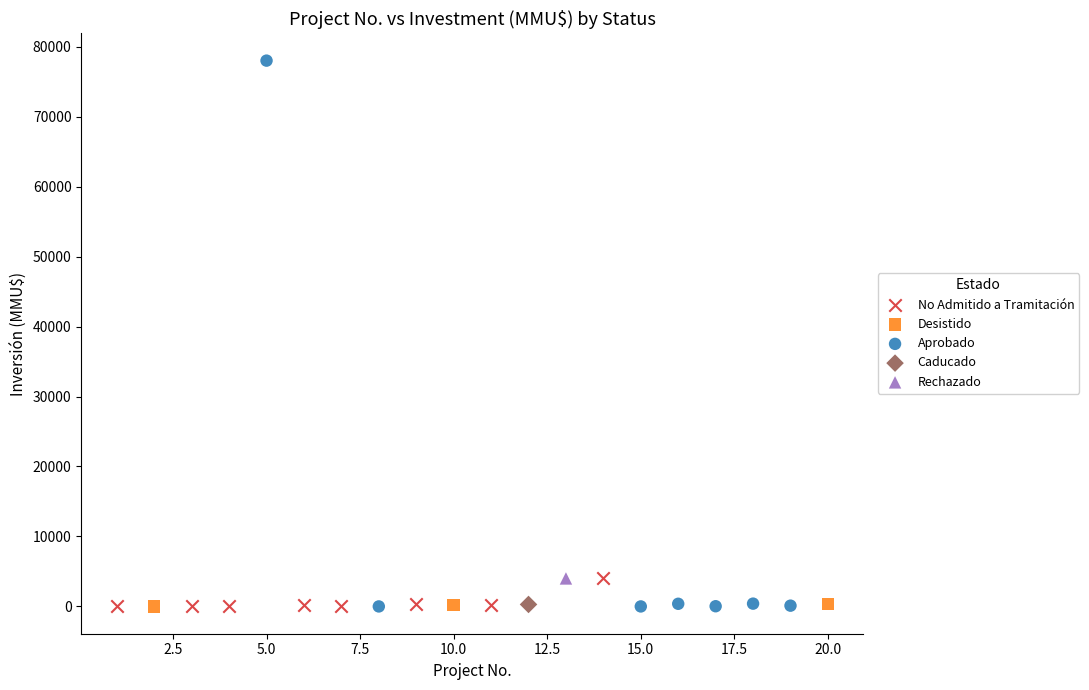

What are all the series names shown in the legend?

No Admitido a Tramitación, Desistido, Aprobado, Caducado, Rechazado